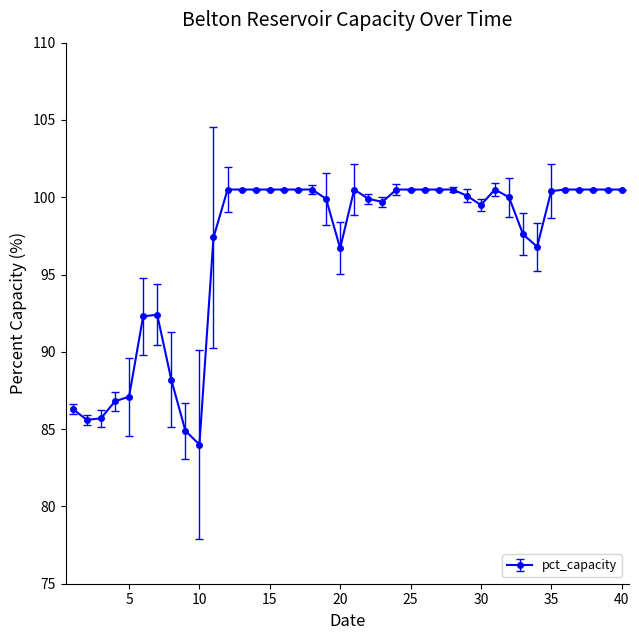

What is the value of the 31st point from the left?

100.5